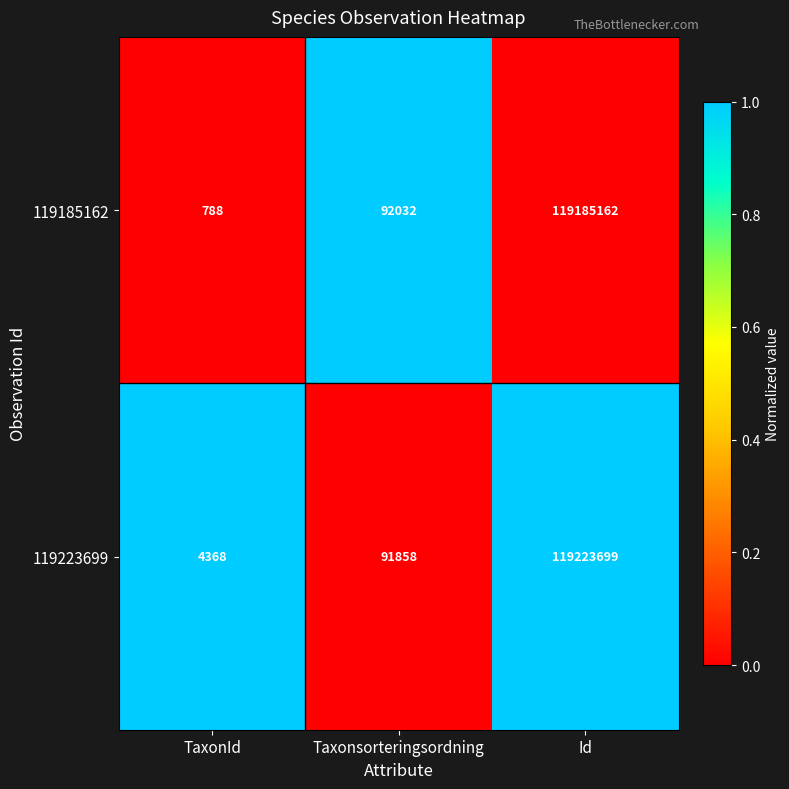

Reading left to right, what are all the values shown in this chart?

119185162: TaxonId=788	Taxonsorteringsordning=92032	Id=119185162
119223699: TaxonId=4368	Taxonsorteringsordning=91858	Id=119223699